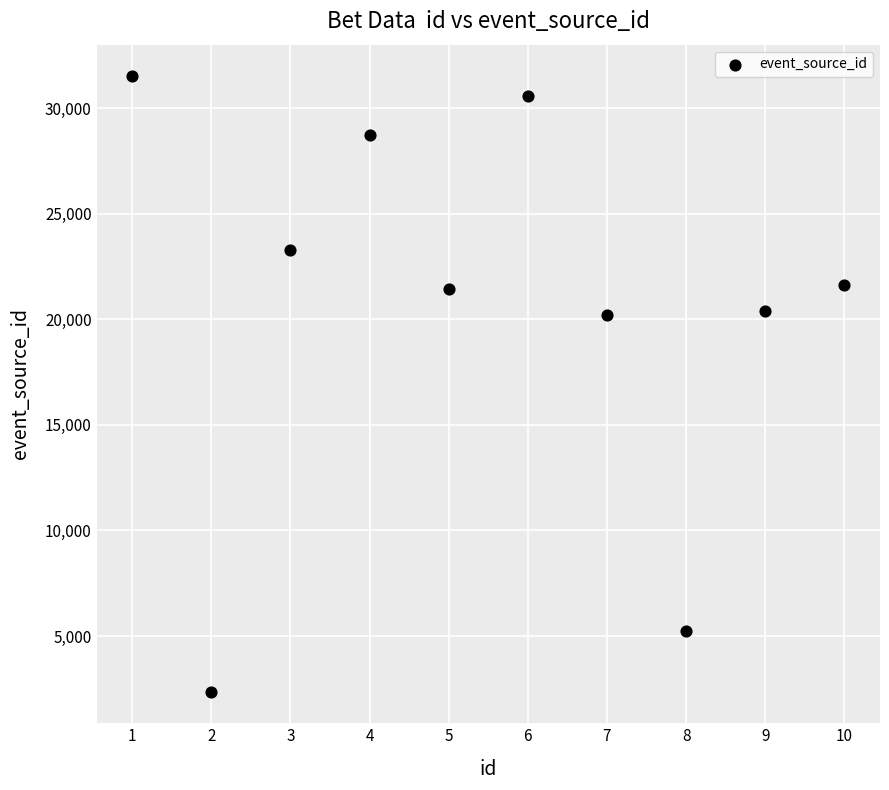

What is the range of Y values (max minus min)?

29212